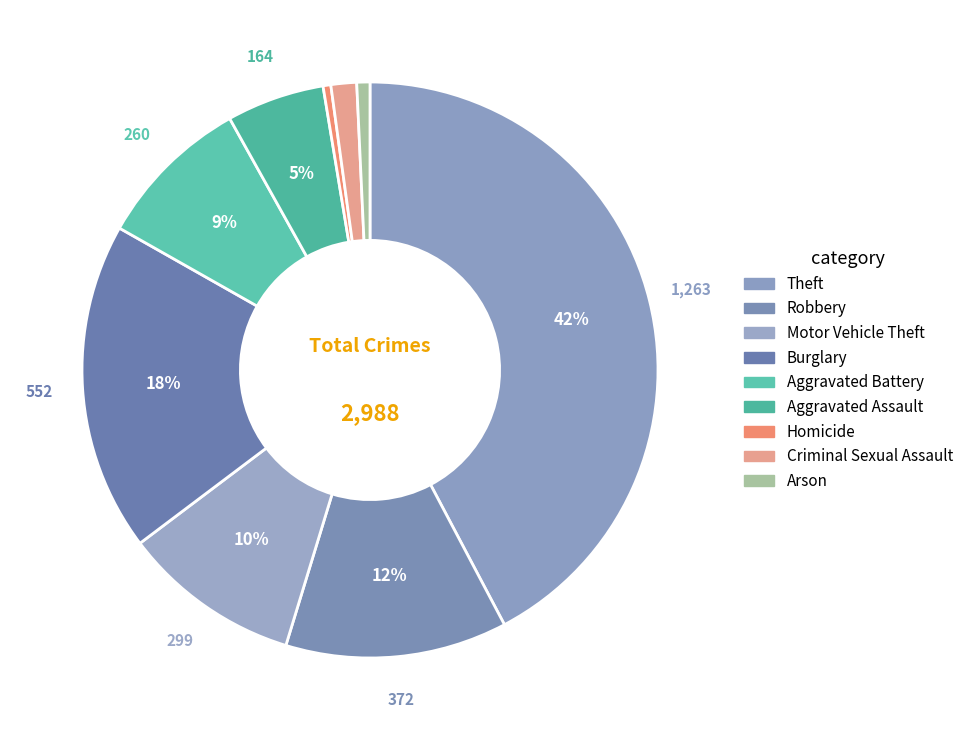

Which has a higher value, Aggravated Assault or Theft?

Theft